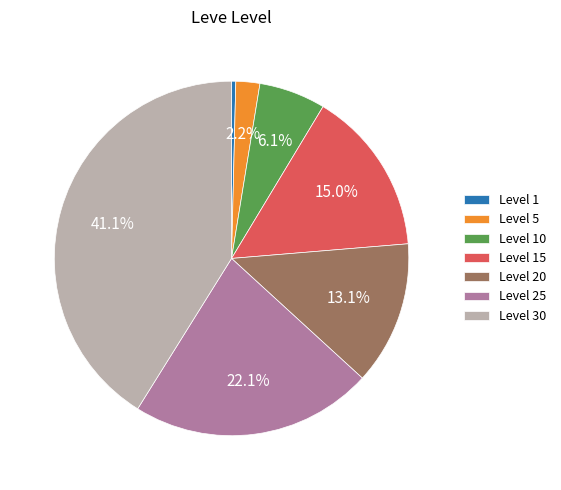

How much of the chart is everything except Level 20?

86.9%